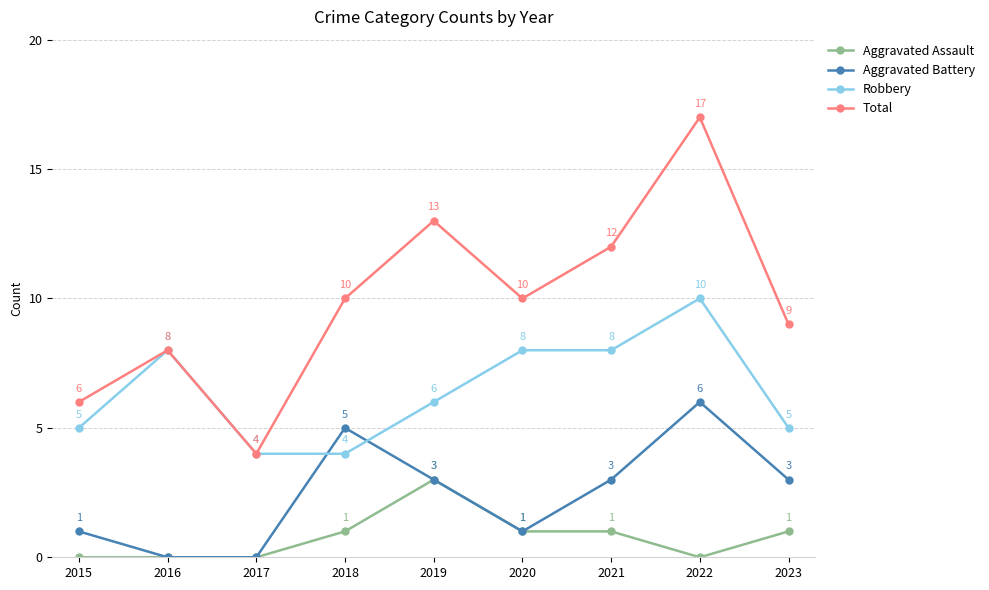

Reading left to right, transcribe all the data shown in this chart.

Aggravated Assault: 0	0	0	1	3	1	1	0	1
Aggravated Battery: 1	0	0	5	3	1	3	6	3
Robbery: 5	8	4	4	6	8	8	10	5
Total: 6	8	4	10	13	10	12	17	9